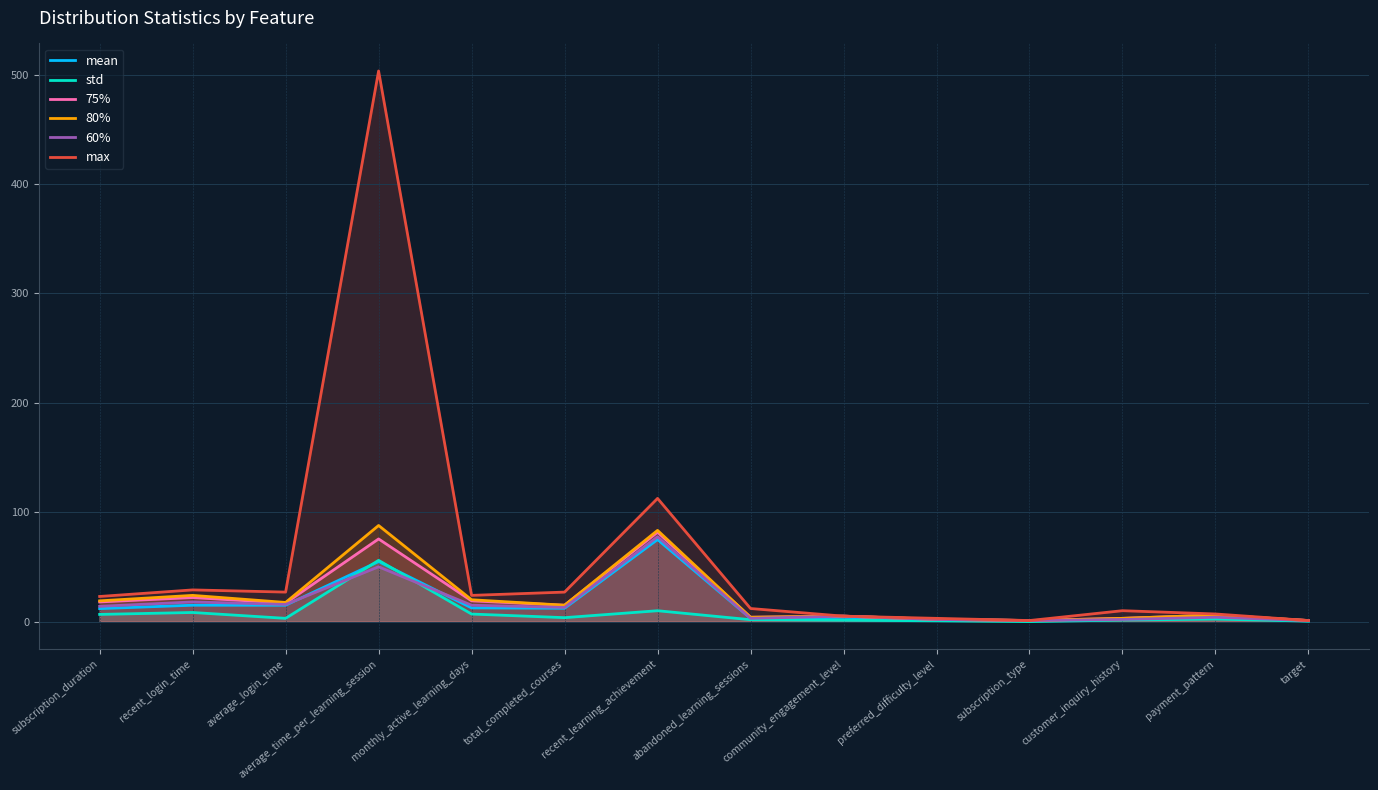

Reading right to left, transcribe all the data shown in this chart.

mean: target=0.6	payment_pattern=3.5	customer_inquiry_history=2.0	subscription_type=1.0	preferred_difficulty_level=1.7	community_engagement_level=3.9	abandoned_learning_sessions=3.0	recent_learning_achievement=75.0	total_completed_courses=12.2	monthly_active_learning_days=12.5	average_time_per_learning_session=54.9	average_login_time=15.0	recent_login_time=15.0	subscription_duration=11.9
std: target=0.5	payment_pattern=2.3	customer_inquiry_history=1.4	subscription_type=0.0	preferred_difficulty_level=0.8	community_engagement_level=1.3	abandoned_learning_sessions=1.8	recent_learning_achievement=10.0	total_completed_courses=3.6	monthly_active_learning_days=6.9	average_time_per_learning_session=56.0	average_login_time=3.0	recent_login_time=8.4	subscription_duration=6.6
75%: target=1.0	payment_pattern=6.0	customer_inquiry_history=3.0	subscription_type=1.0	preferred_difficulty_level=2.0	community_engagement_level=5.0	abandoned_learning_sessions=4.0	recent_learning_achievement=81.7	total_completed_courses=15.0	monthly_active_learning_days=19.0	average_time_per_learning_session=75.6	average_login_time=17.0	recent_login_time=22.0	subscription_duration=18.0
80%: target=1.0	payment_pattern=6.0	customer_inquiry_history=3.0	subscription_type=1.0	preferred_difficulty_level=2.2	community_engagement_level=5.0	abandoned_learning_sessions=4.0	recent_learning_achievement=83.4	total_completed_courses=15.0	monthly_active_learning_days=20.0	average_time_per_learning_session=87.9	average_login_time=17.5	recent_login_time=24.0	subscription_duration=19.0
60%: target=1.0	payment_pattern=4.0	customer_inquiry_history=2.0	subscription_type=1.0	preferred_difficulty_level=2.0	community_engagement_level=5.0	abandoned_learning_sessions=3.0	recent_learning_achievement=77.6	total_completed_courses=13.0	monthly_active_learning_days=15.0	average_time_per_learning_session=50.1	average_login_time=15.7	recent_login_time=18.0	subscription_duration=14.0
max: target=1.0	payment_pattern=7.0	customer_inquiry_history=10.0	subscription_type=1.0	preferred_difficulty_level=3.0	community_engagement_level=5.0	abandoned_learning_sessions=12.0	recent_learning_achievement=112.6	total_completed_courses=27.0	monthly_active_learning_days=24.0	average_time_per_learning_session=503.4	average_login_time=27.0	recent_login_time=29.0	subscription_duration=23.0